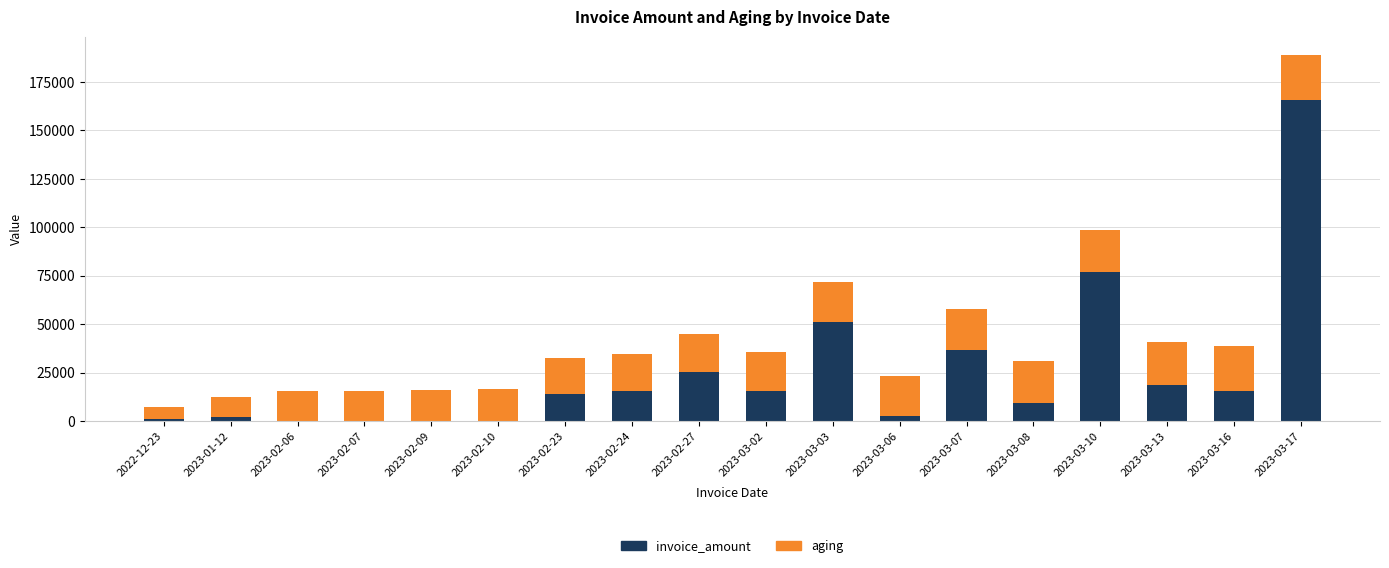

At which category is the sum across all series the highest?

2023-03-17